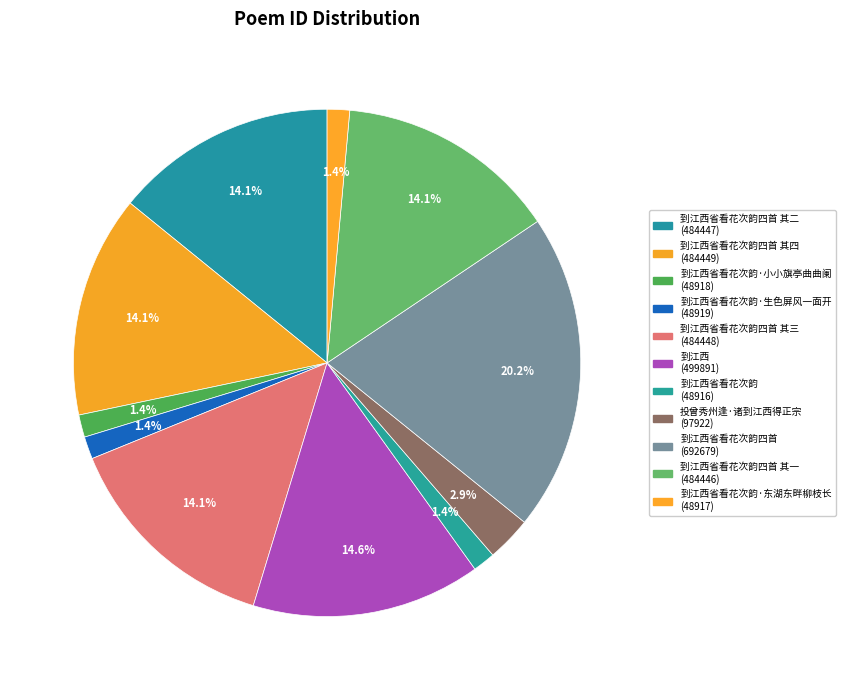

To the nearest percent, what is the average slice percentage?

9%